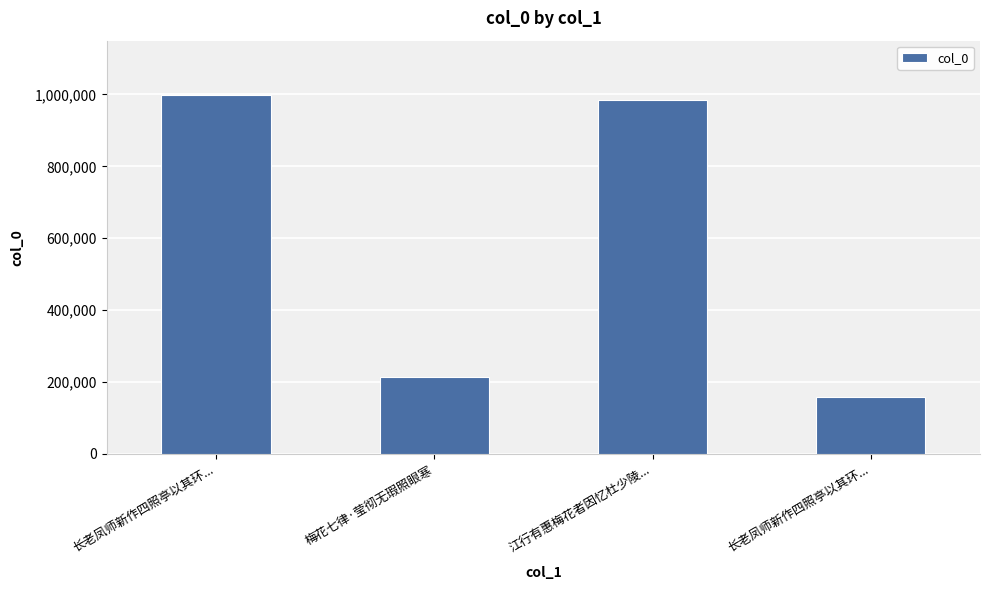

Which category has the lowest value across all series?

长老凤师新作四照亭以其环...